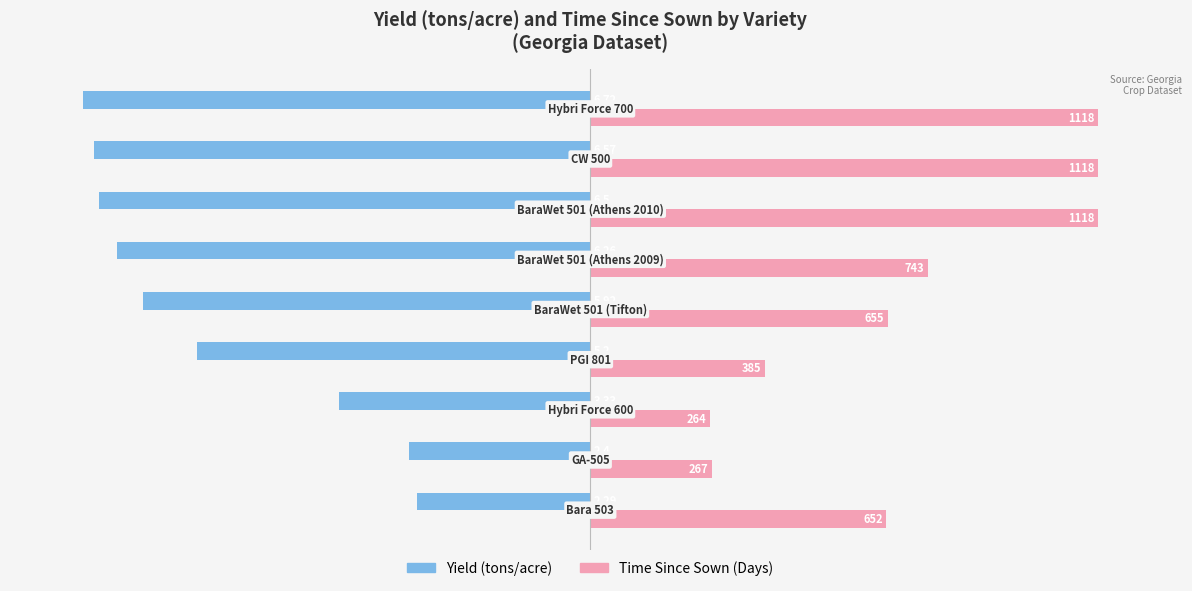

What position from the right is −8?

9